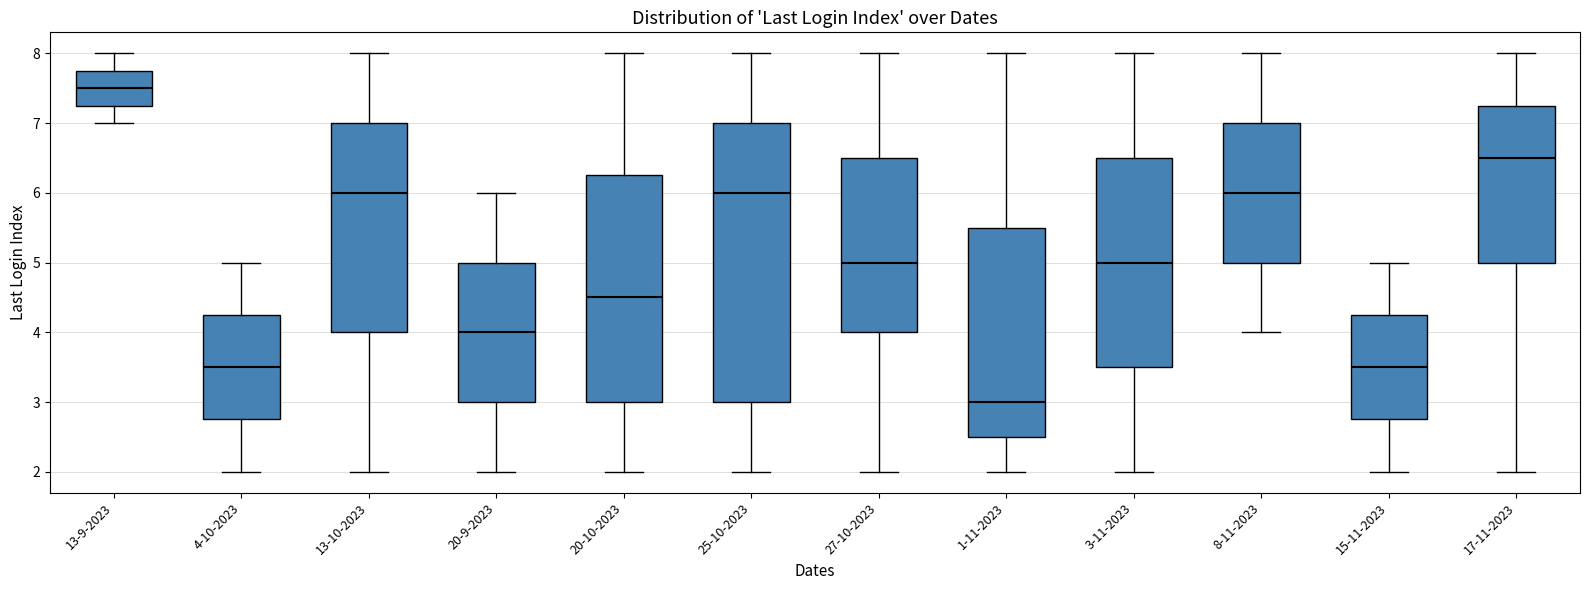

Reading left to right, transcribe this box plot: for each box, give where its median line is, the range the box spans, and where its two whiskers end, as read against the y-axis. The values are not printed on the chart, so give them approximately, as read against the axis.

13-9-2023: median 7.5, box 7.3 to 7.8, whiskers 7.0 to 8.0
4-10-2023: median 3.5, box 2.8 to 4.3, whiskers 2.0 to 5.0
13-10-2023: median 6.0, box 4.0 to 7.0, whiskers 2.0 to 8.0
20-9-2023: median 4.0, box 3.0 to 5.0, whiskers 2.0 to 6.0
20-10-2023: median 4.5, box 3.0 to 6.3, whiskers 2.0 to 8.0
25-10-2023: median 6.0, box 3.0 to 7.0, whiskers 2.0 to 8.0
27-10-2023: median 5.0, box 4.0 to 6.5, whiskers 2.0 to 8.0
1-11-2023: median 3.0, box 2.5 to 5.5, whiskers 2.0 to 8.0
3-11-2023: median 5.0, box 3.5 to 6.5, whiskers 2.0 to 8.0
8-11-2023: median 6.0, box 5.0 to 7.0, whiskers 4.0 to 8.0
15-11-2023: median 3.5, box 2.8 to 4.3, whiskers 2.0 to 5.0
17-11-2023: median 6.5, box 5.0 to 7.3, whiskers 2.0 to 8.0